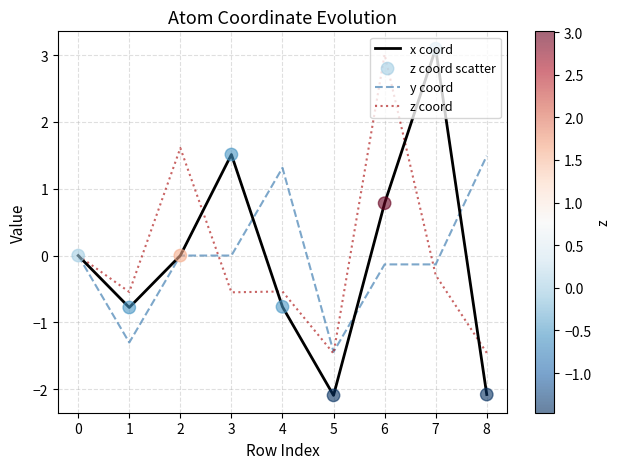

Which series has the widest spread of values?

x coord